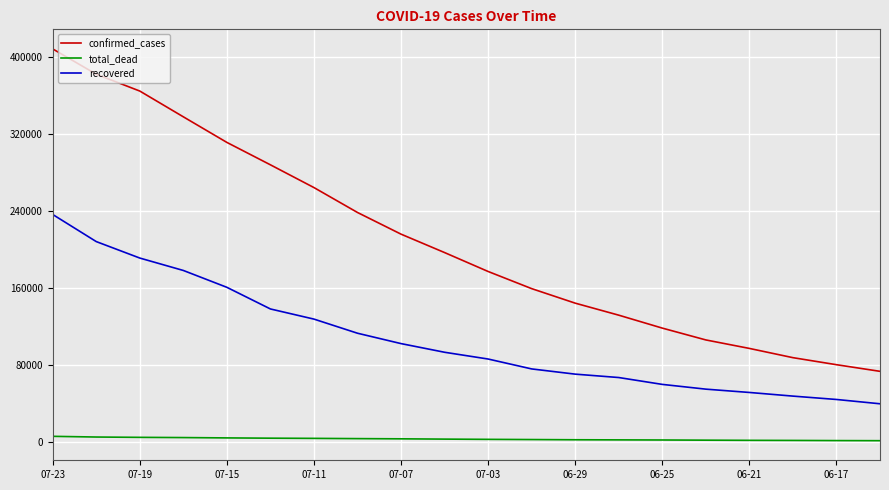

True or false: total_dead and confirmed_cases intersect in this chart.

False